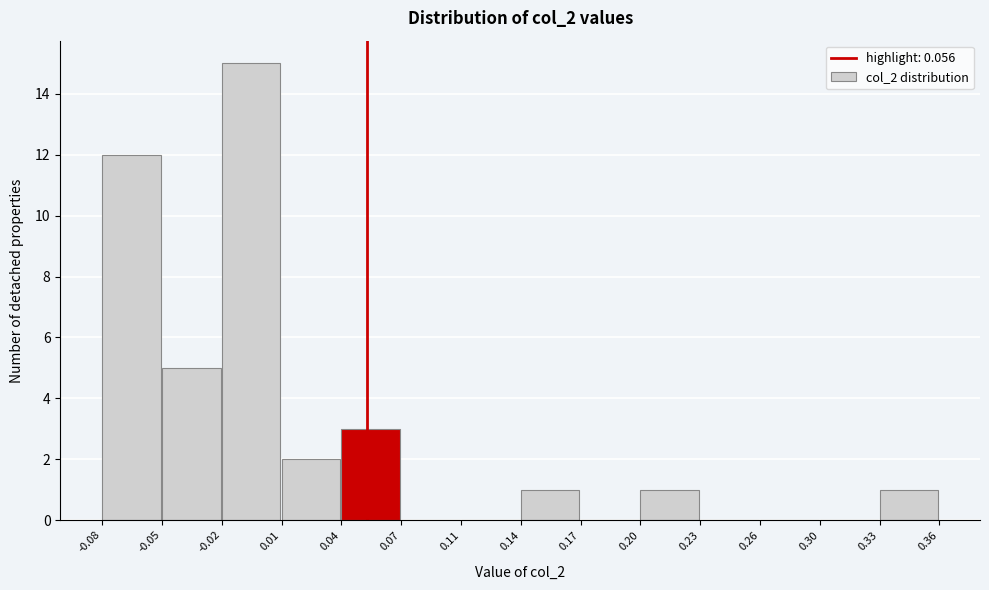

Reading left to right, list every bar in this chart as the range it spans on the x-axis followed by its height. The values are not printed on the chart, so give them approximately, as read against the axis.

-0.08 to -0.05: 12
-0.05 to -0.02: 5
-0.02 to 0.01: 15
0.01 to 0.04: 2
0.04 to 0.07: 3
0.07 to 0.11: 0
0.11 to 0.14: 0
0.14 to 0.17: 1
0.17 to 0.20: 0
0.20 to 0.23: 1
0.23 to 0.26: 0
0.26 to 0.30: 0
0.30 to 0.33: 0
0.33 to 0.36: 1